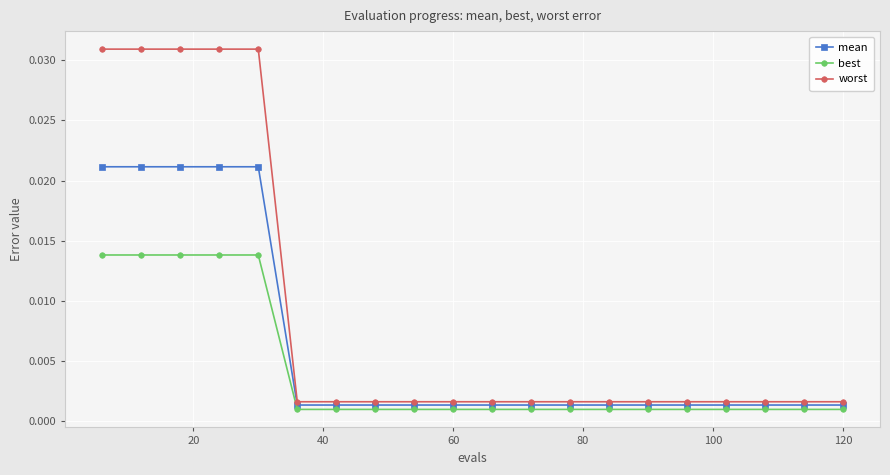

True or false: mean and best cross at least once.

False